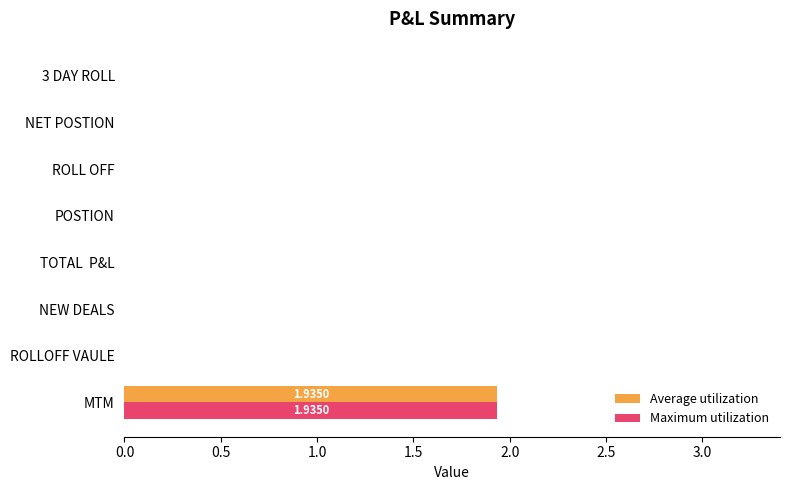

Which label corresponds to the largest value in the chart?

MTM